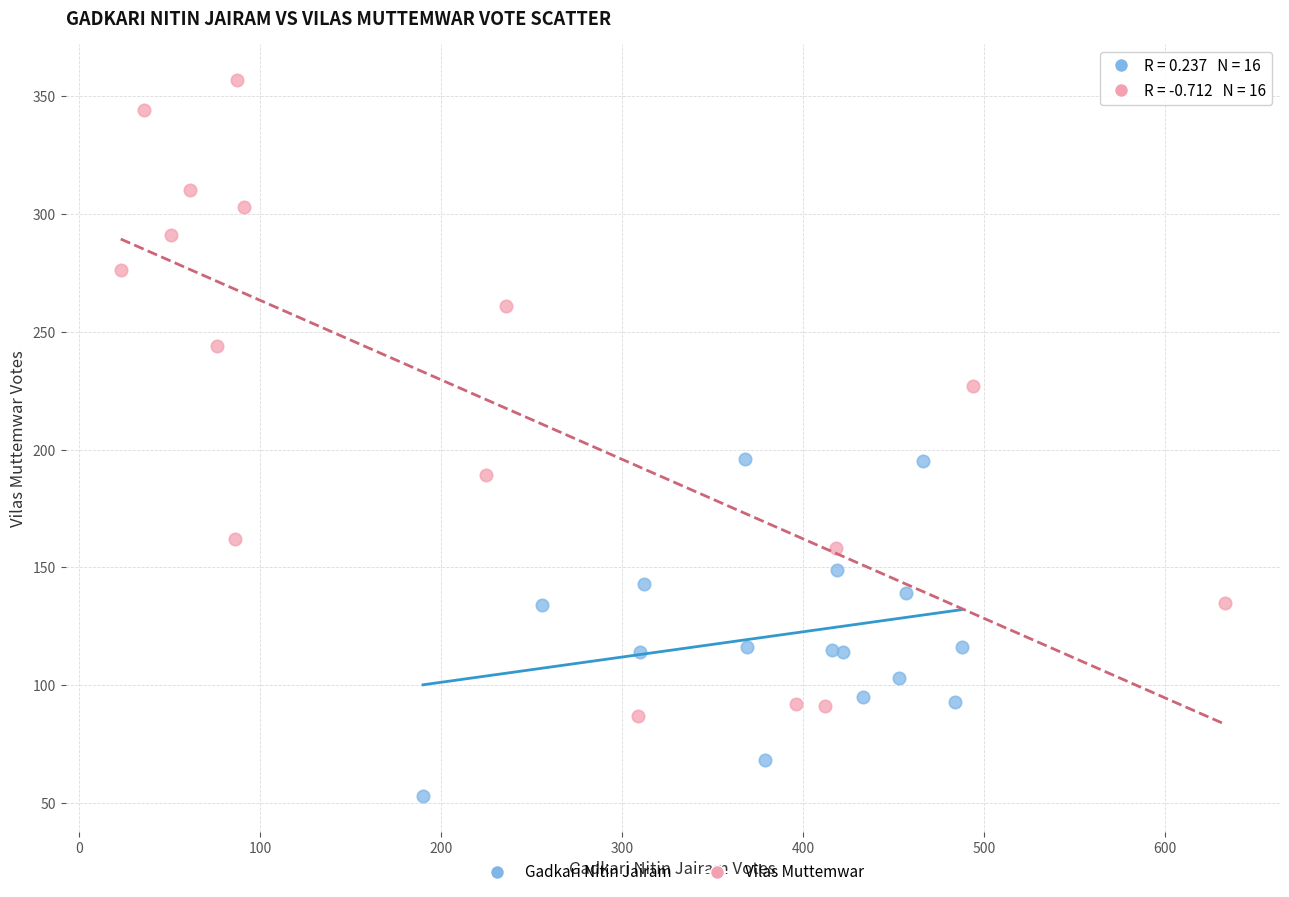

Which series has the largest Y range (max minus min)?

Vilas Muttemwar